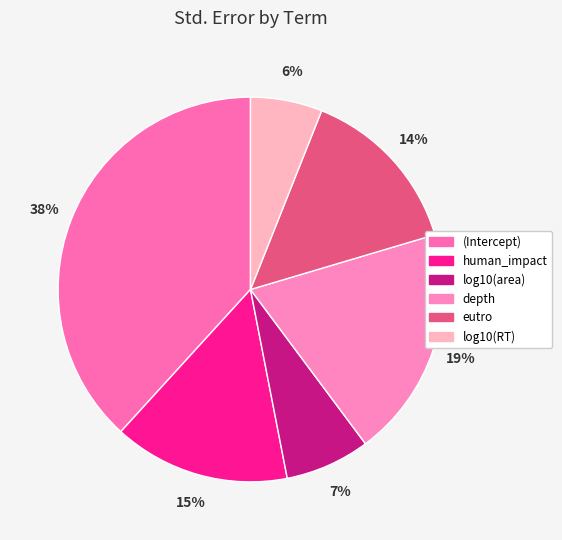

Is depth the majority of the pie?

No